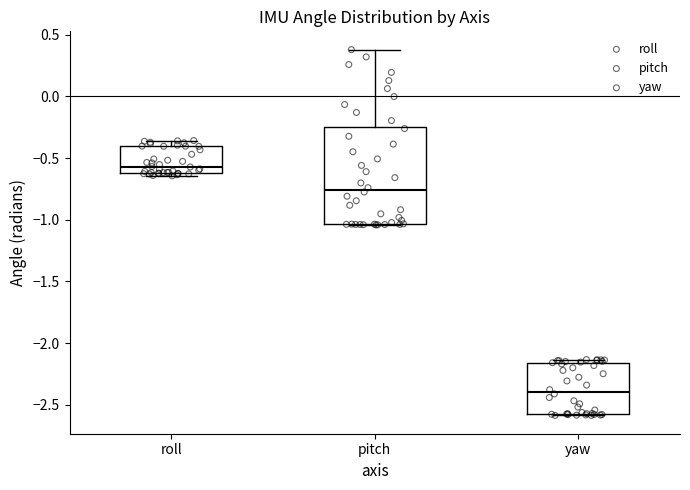

Reading left to right, transcribe this box plot: for each box, give where its median line is, the range the box spans, and where its two whiskers end, as read against the y-axis. The values are not printed on the chart, so give them approximately, as read against the axis.

roll: median -0.55, box -0.60 to -0.40, whiskers -0.65 to -0.35
pitch: median -0.75, box -1.05 to -0.25, whiskers -1.05 to 0.40
yaw: median -2.40, box -2.55 to -2.15, whiskers -2.60 to -2.15 (just above the box's upper edge)